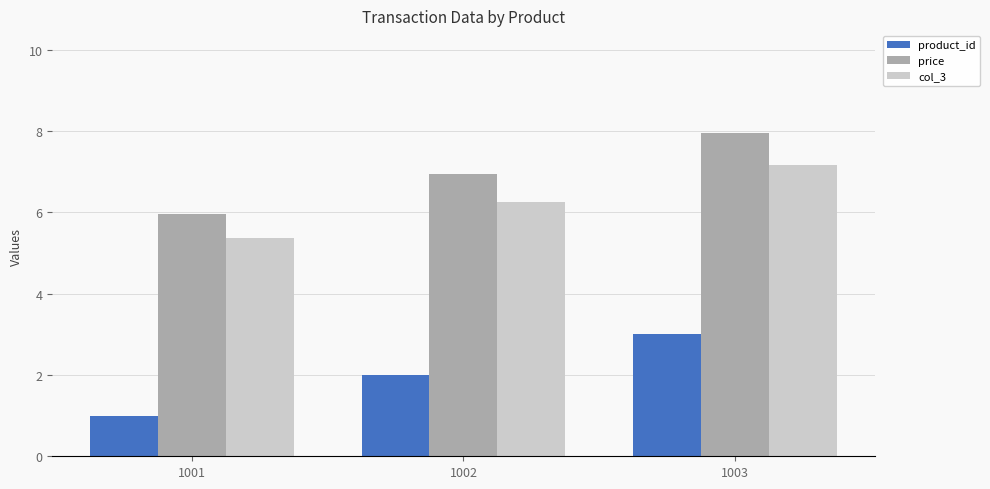

What are all the series names shown in the legend?

product_id, price, col_3